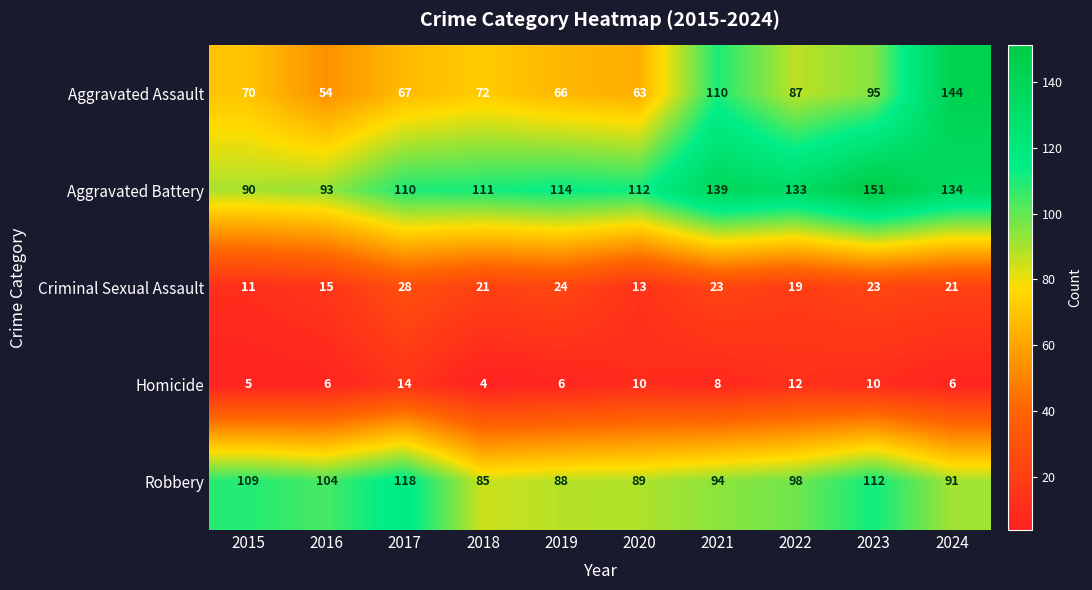

What is the sum of the Robbery values at 2023 and 2016?

216